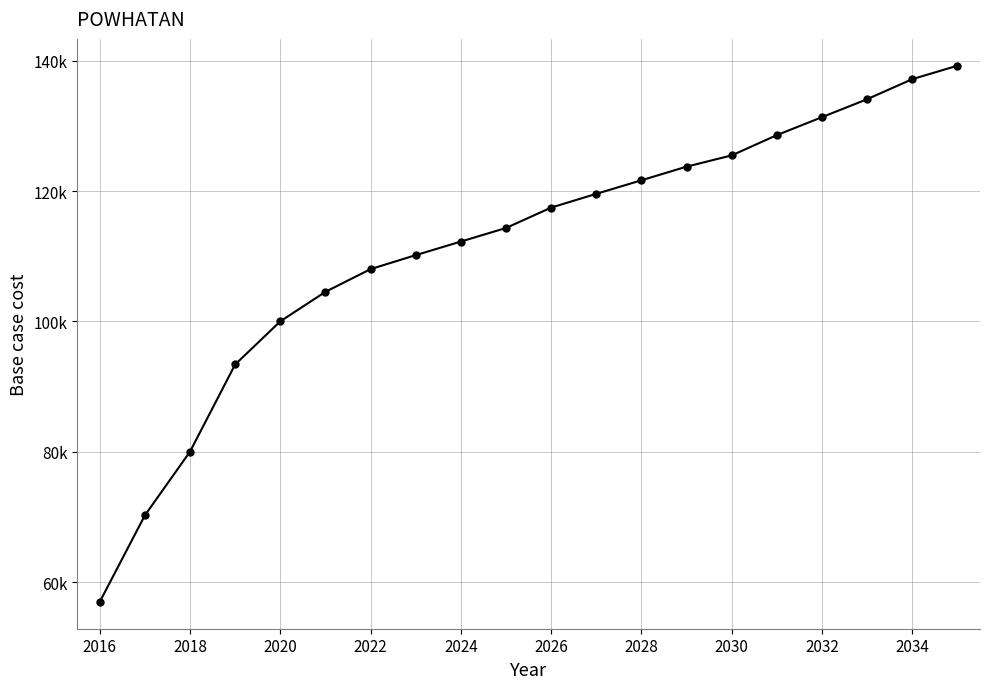

Is this an area chart (filled region under the line)?

No